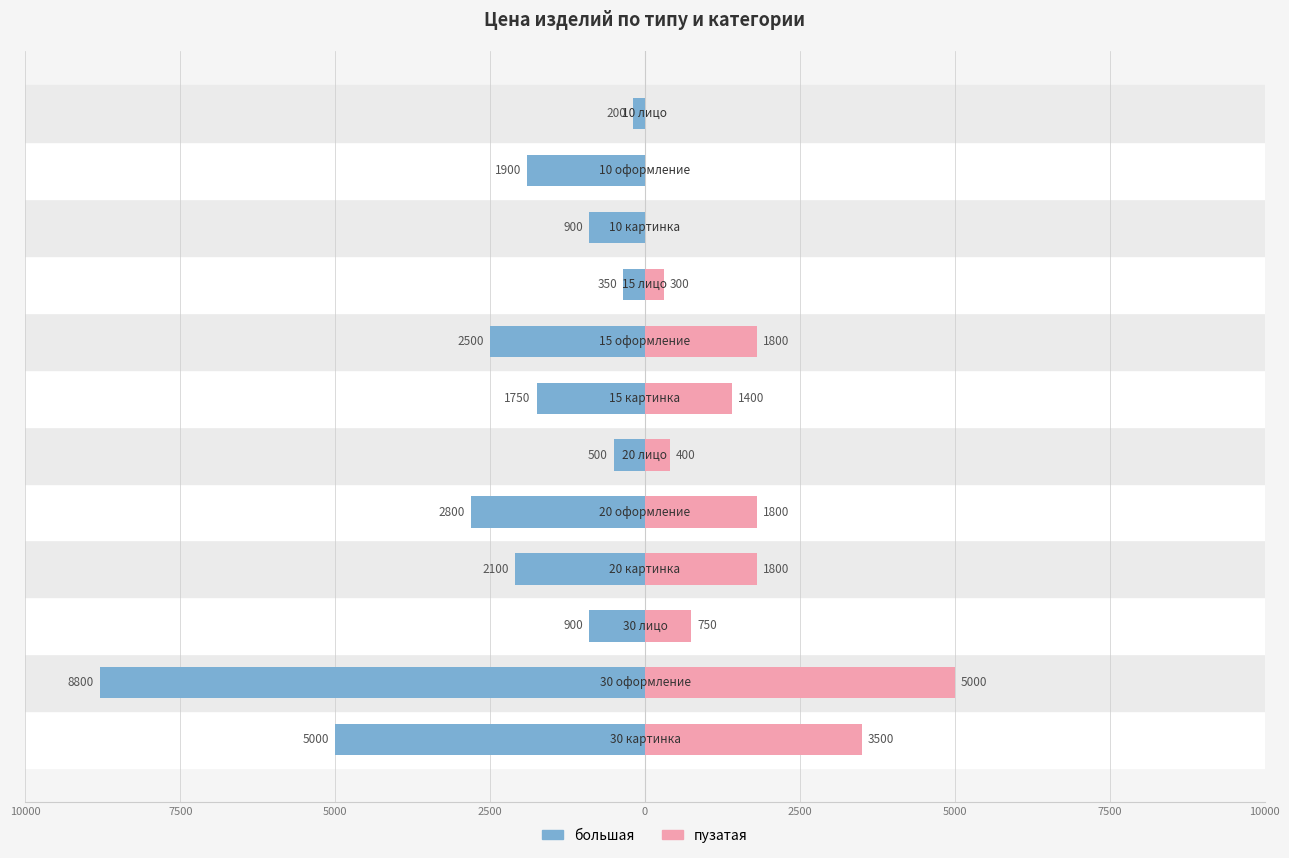

What is the value of the большая bar at the 12th from the left?

-200